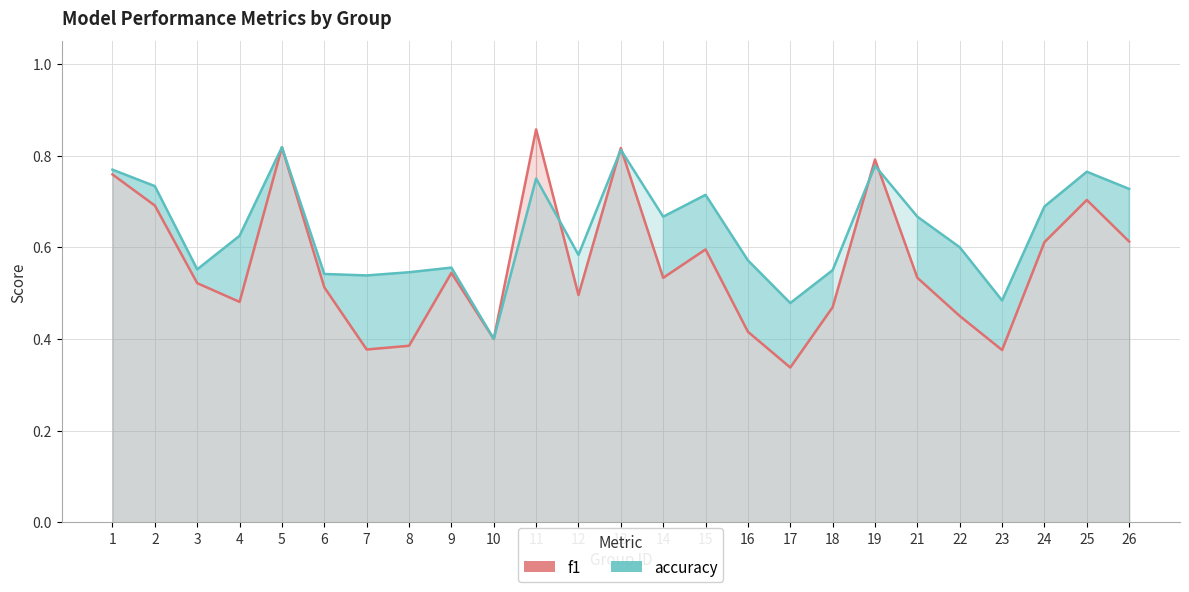

Is the value of f1 at 26 greater than the value of accuracy at 21?

No